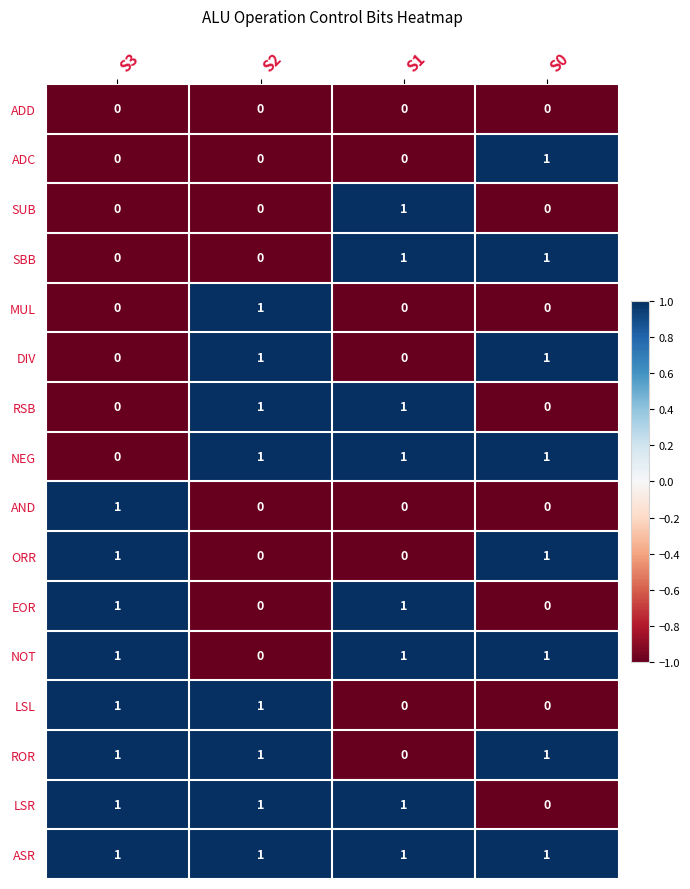

How many categories are shown in the chart?

4